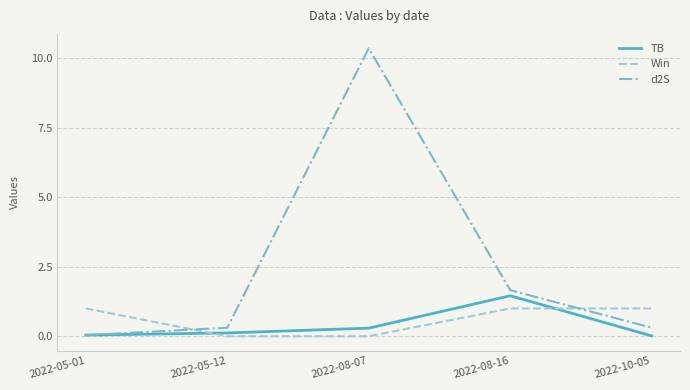

Is this an area chart (filled region under the line)?

No